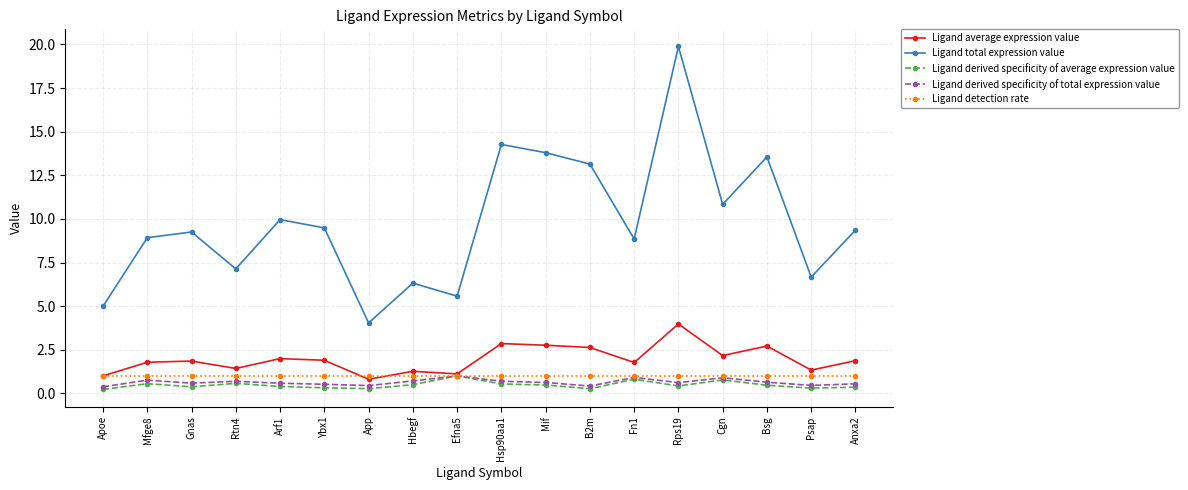

What is the greatest value displayed?

19.9